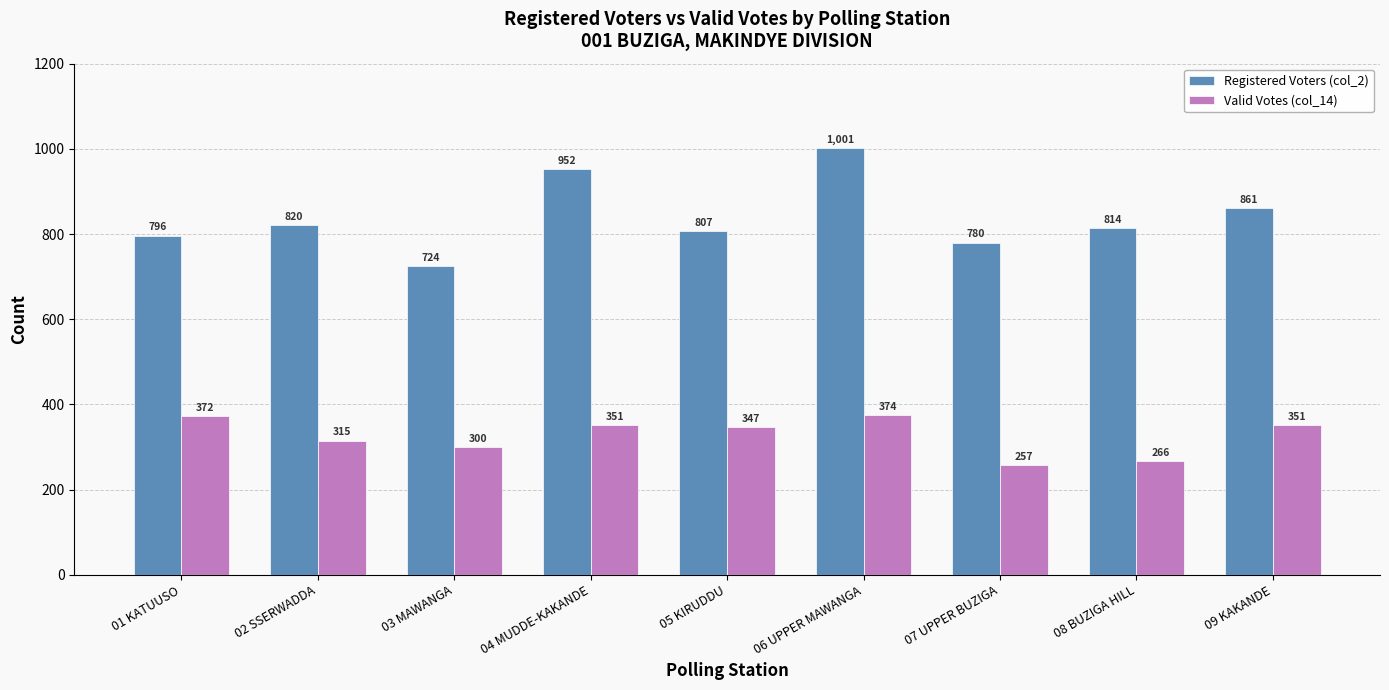

Is the value of Registered Voters (col_2) at 01 KATUUSO greater than the value of Valid Votes (col_14) at 03 MAWANGA?

Yes